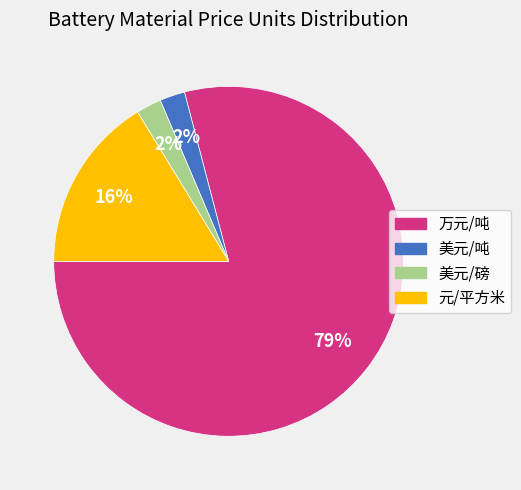

Is the sum of 万元/吨 and 美元/磅 greater than half?

Yes